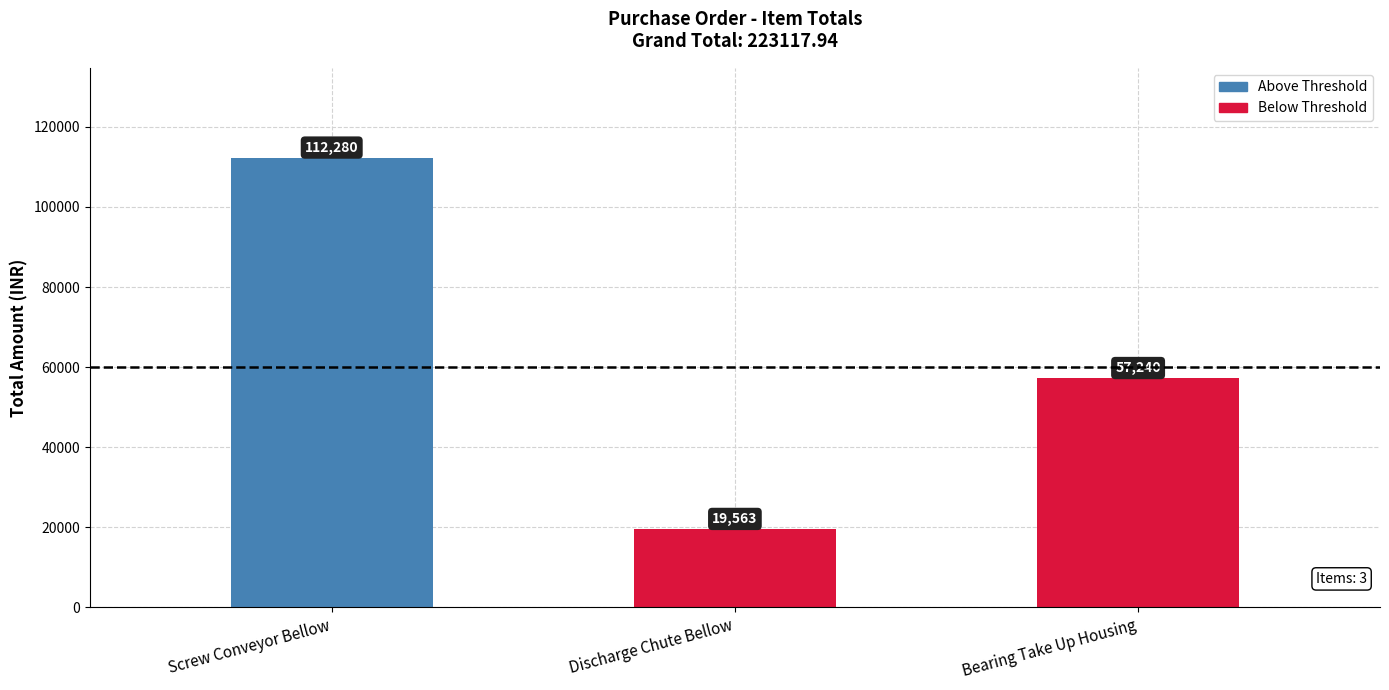

Which category has the lowest value across all series?

Discharge Chute Bellow